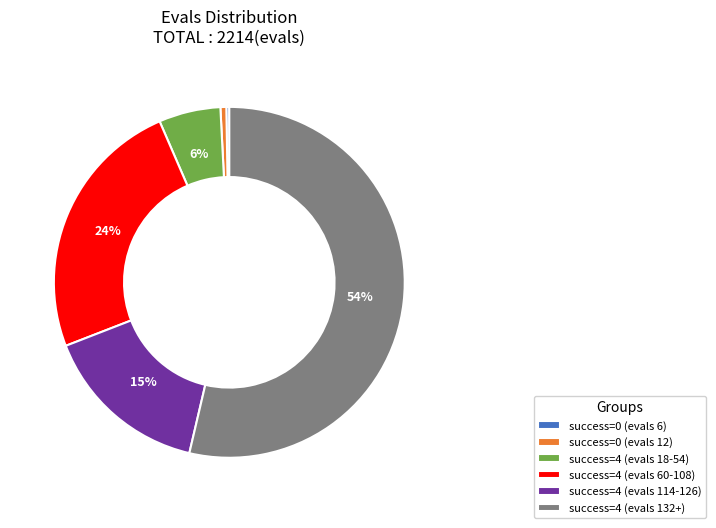

To the nearest percent, what percentage of the pie is success=4 (evals 114-126)?

15%